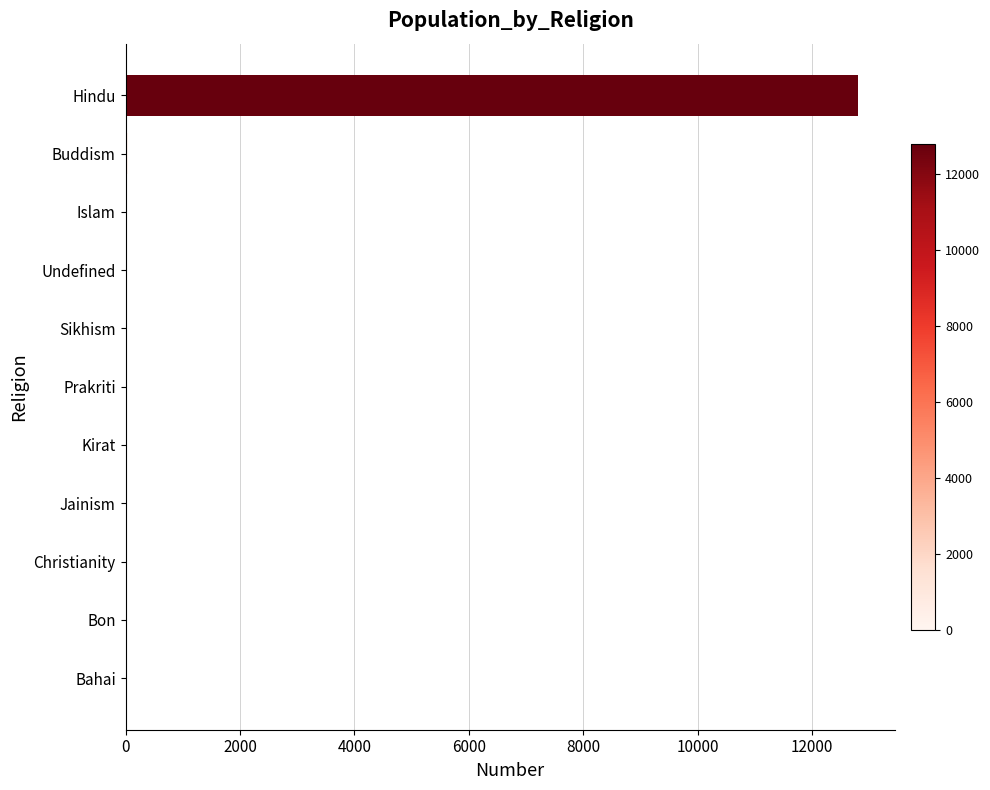

True or false: the data shows 0 at Kirat.

True